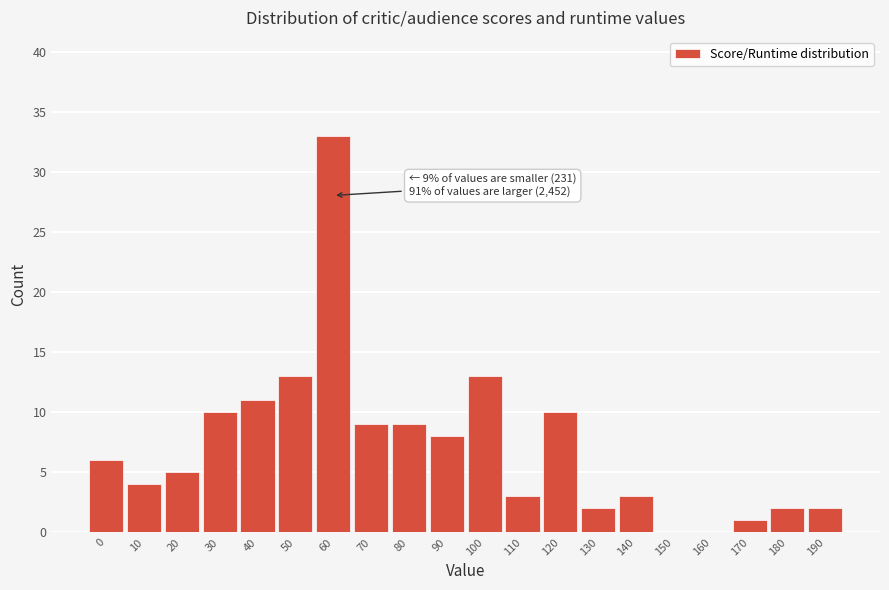

Reading right to left, extract all data points from this chart.

190=2	180=2	170=1	160=0	150=0	140=3	130=2	120=10	110=3	100=13	90=8	80=9	70=9	60=33	50=13	40=11	30=10	20=5	10=4	0=6